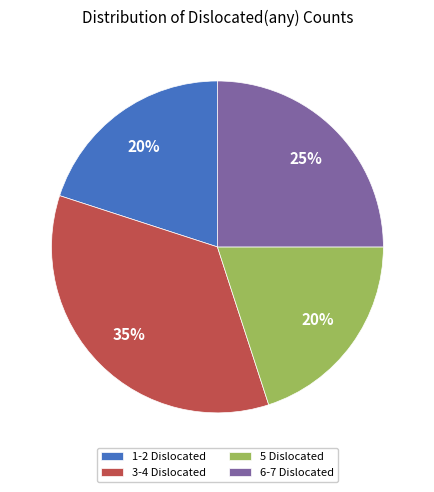

Which has a higher value, 3-4 Dislocated or 6-7 Dislocated?

3-4 Dislocated